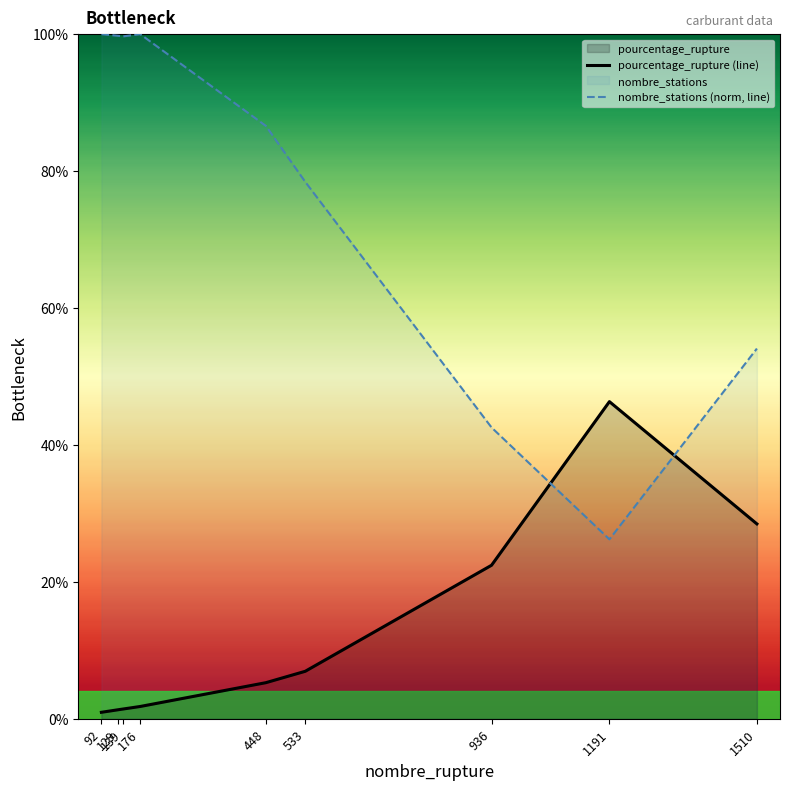

Is the value of nombre_stations (norm, line) at 936 greater than the value of pourcentage_rupture (line) at 448?

Yes